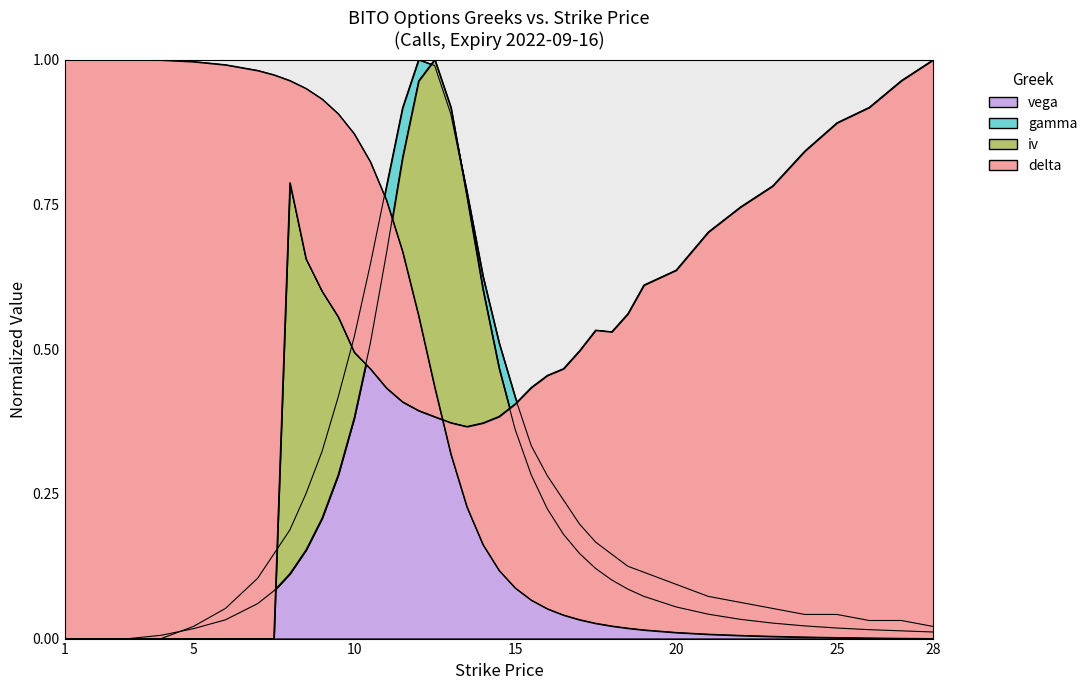

The vega series shows 0.0 at 1. True or false?

True